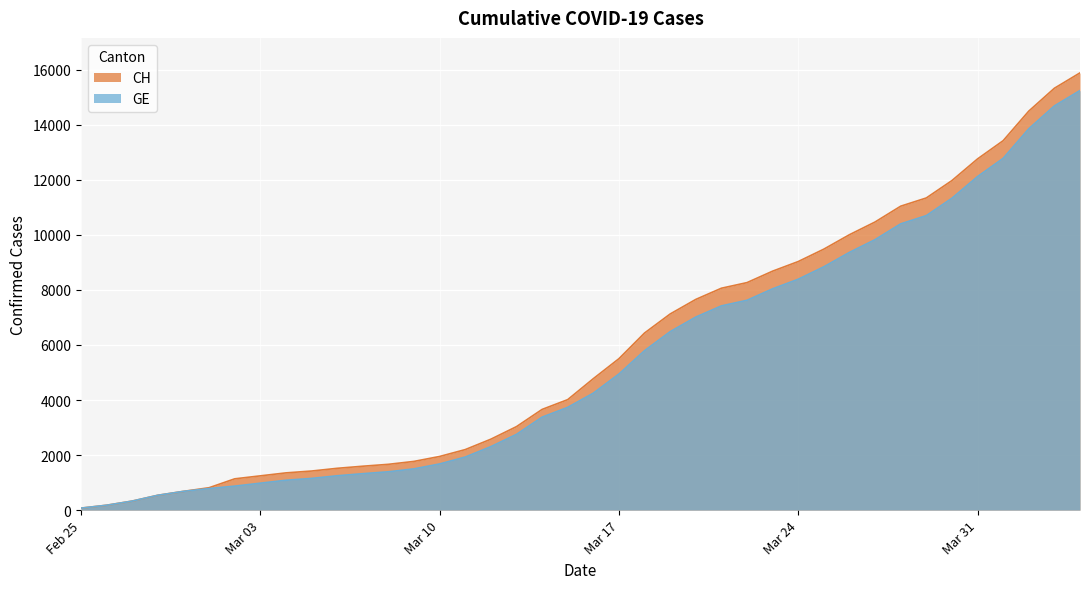

What is the spread (max minus min) of values at 2020-03-11?

271